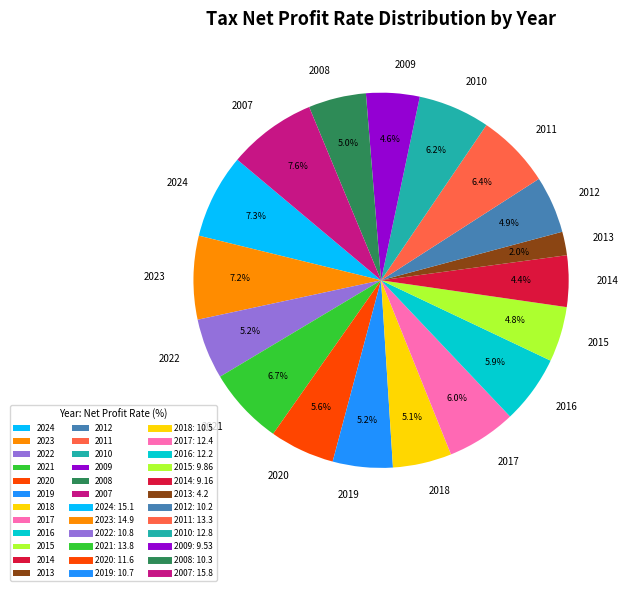

To the nearest percent, what is the difference between the 2017 and 2021 slice percentages?

1%